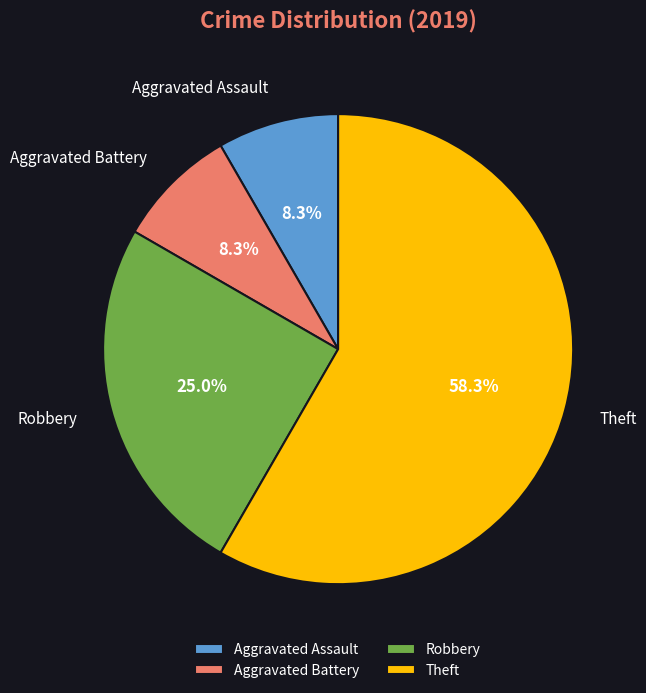

What percentage is the Aggravated Assault slice, to the nearest percent?

8%